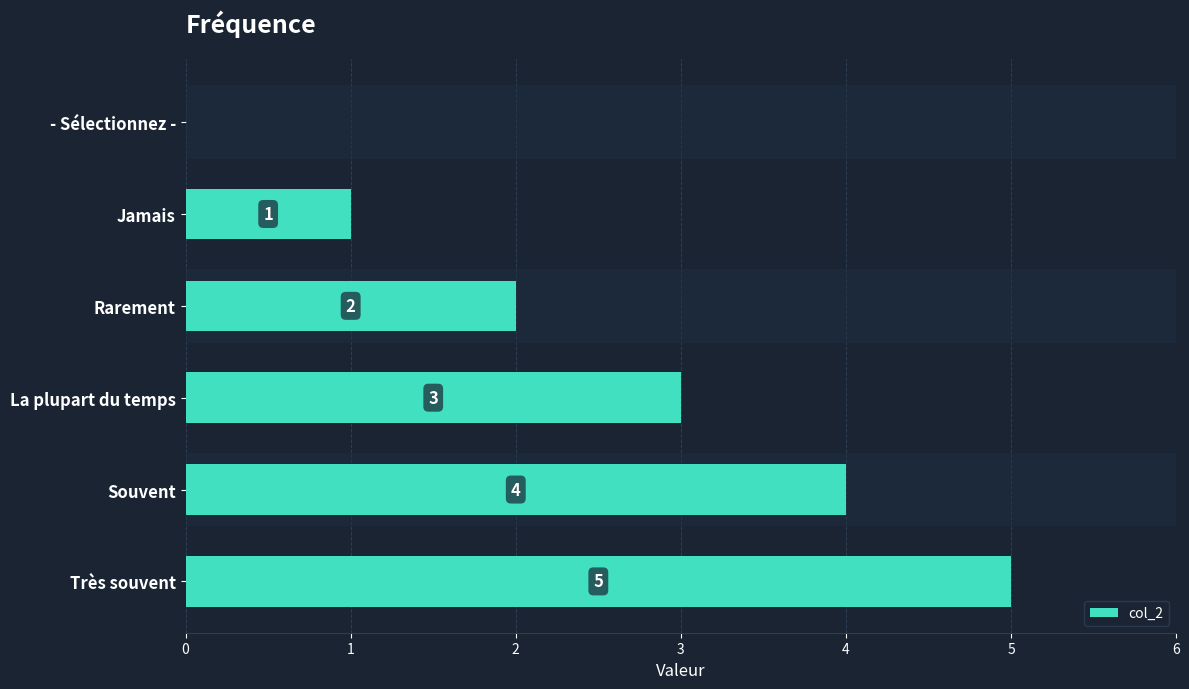

What is the sum of the values at Souvent and - Sélectionnez -?

4